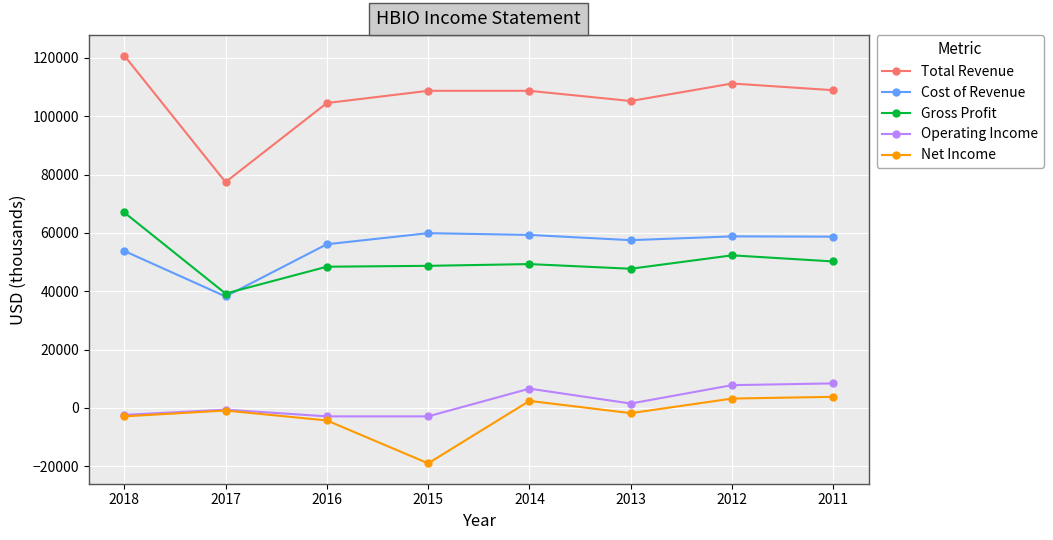

Which series has the largest total across all categories?

Total Revenue